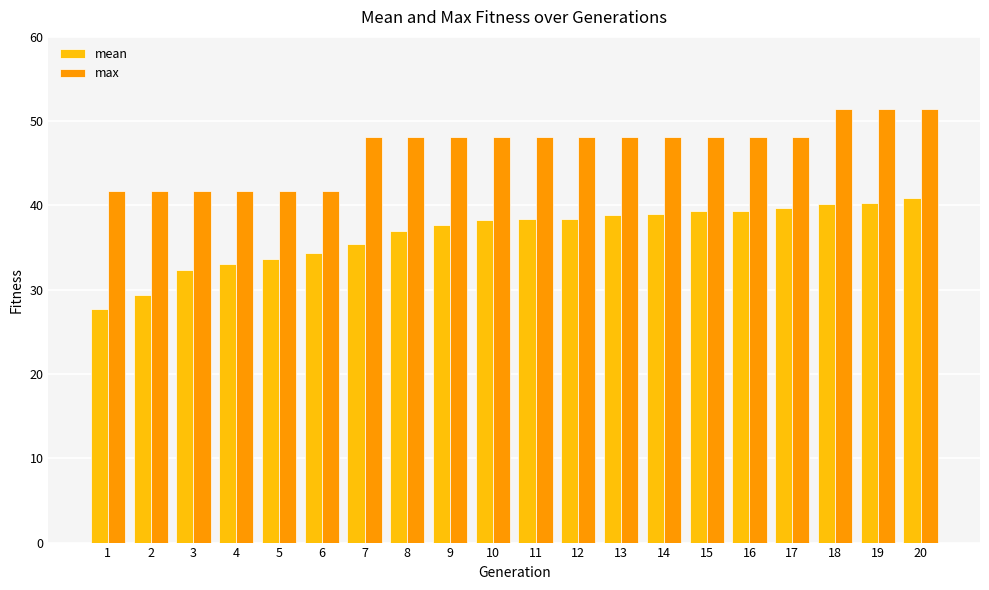

How many series are shown in this chart?

2